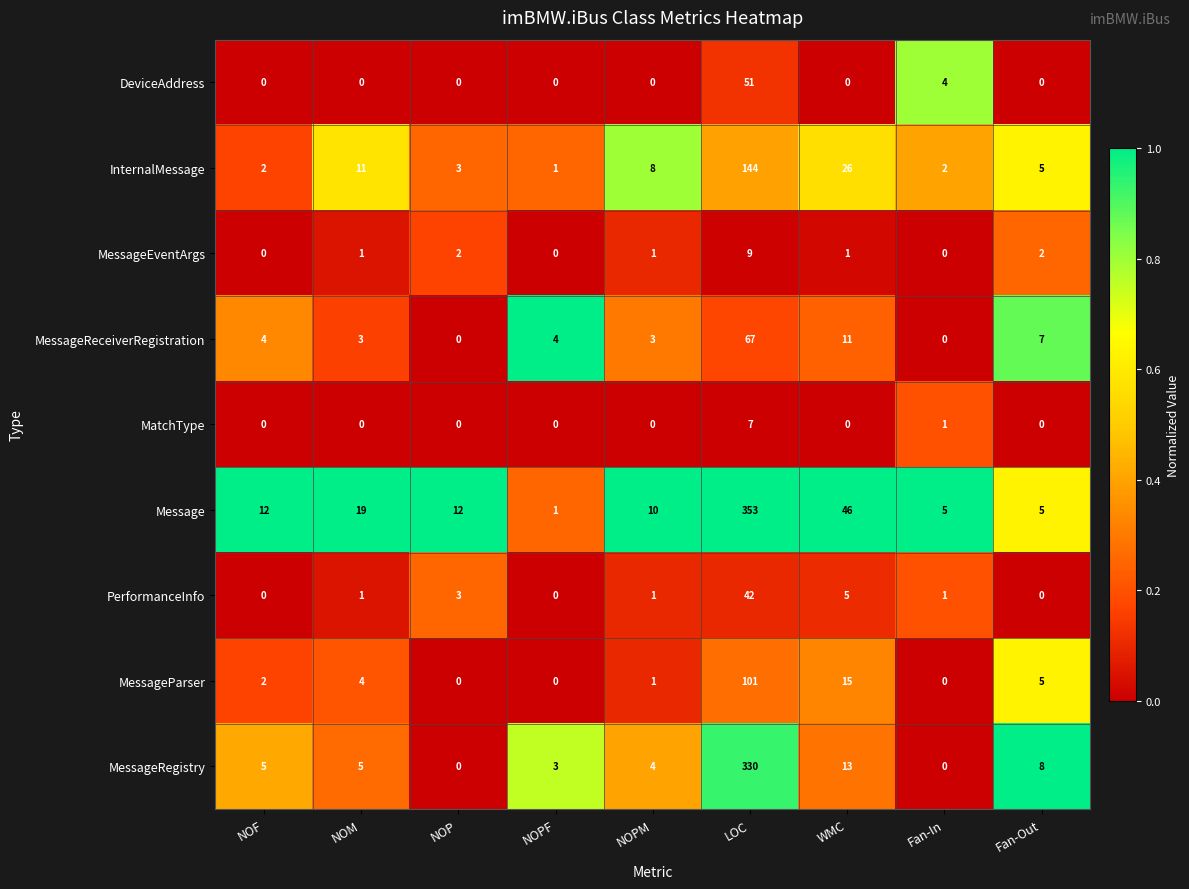

Rank the series by their maximum value, from lowest to highest.

MatchType, MessageEventArgs, PerformanceInfo, DeviceAddress, MessageReceiverRegistration, MessageParser, InternalMessage, MessageRegistry, Message